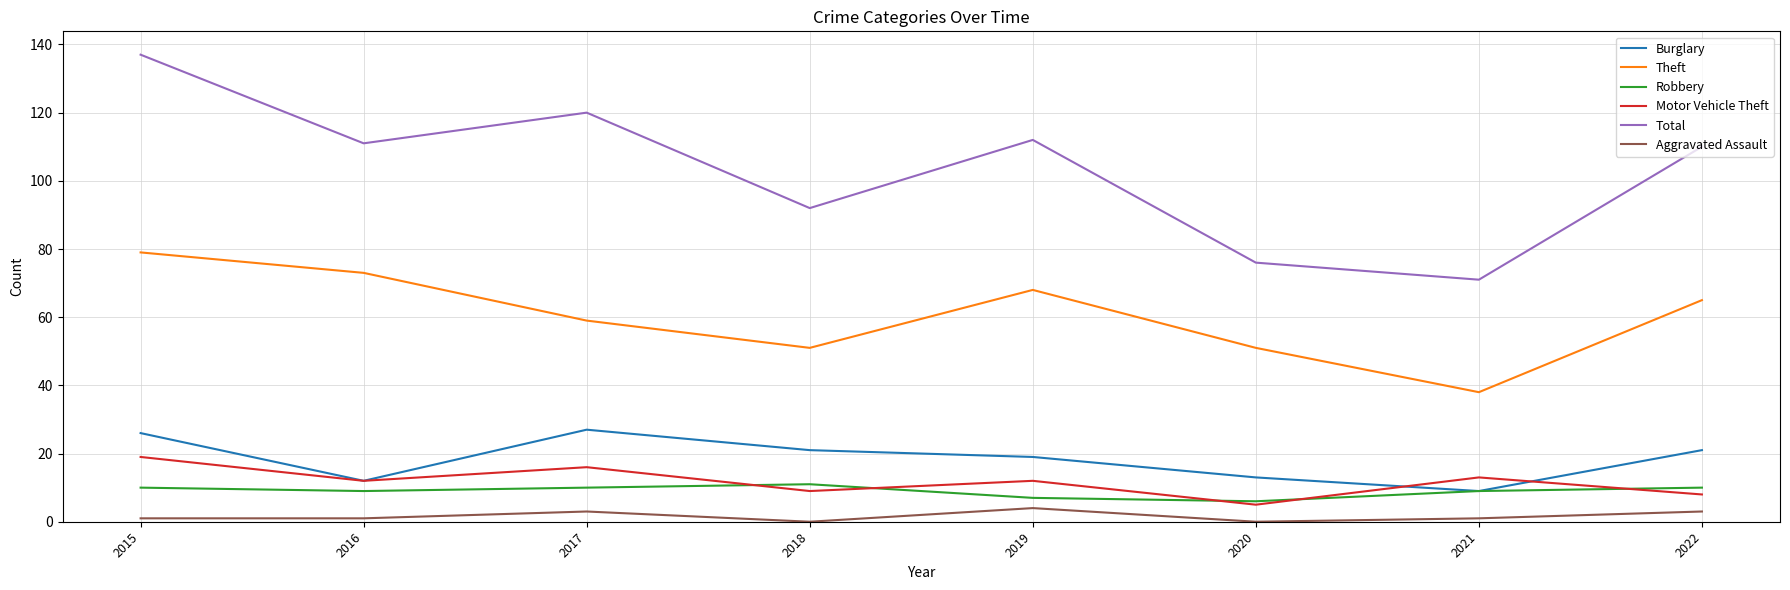

How many values in the Theft series are below 65?

4